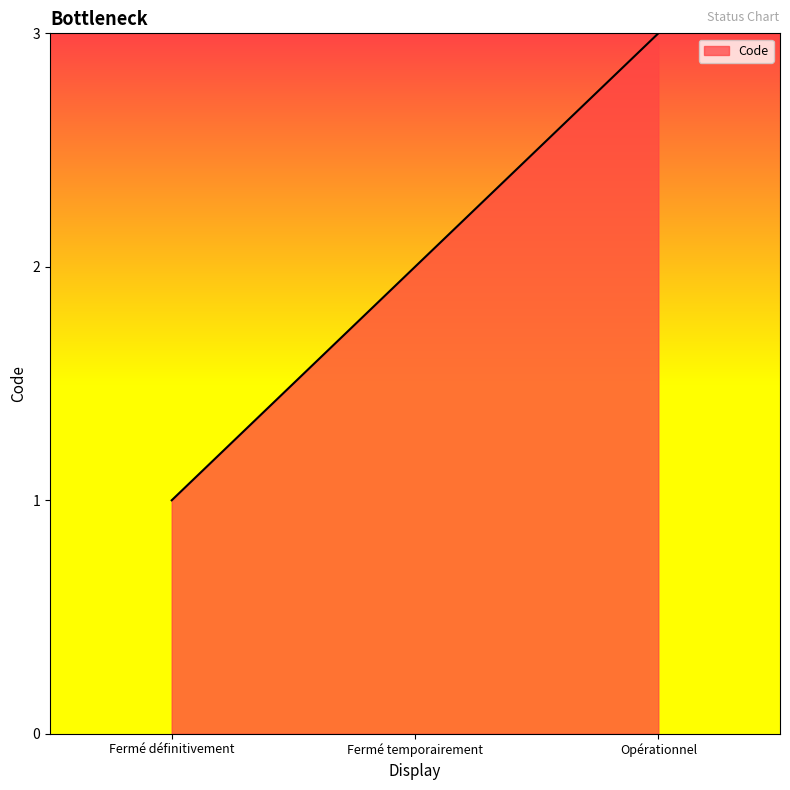

How many categories are shown in the chart?

3